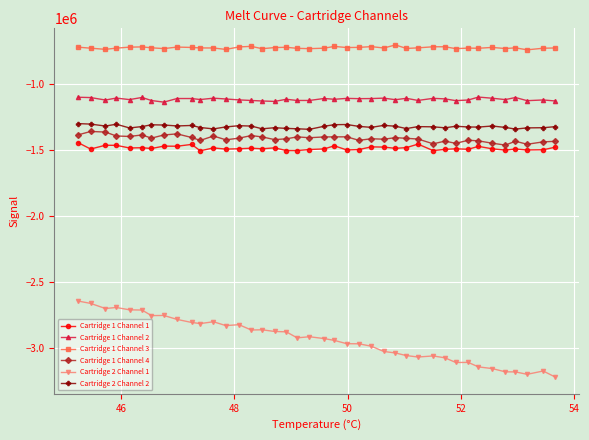

True or false: Cartridge 2 Channel 1 has more than 0 points higher than both neighbors.

True